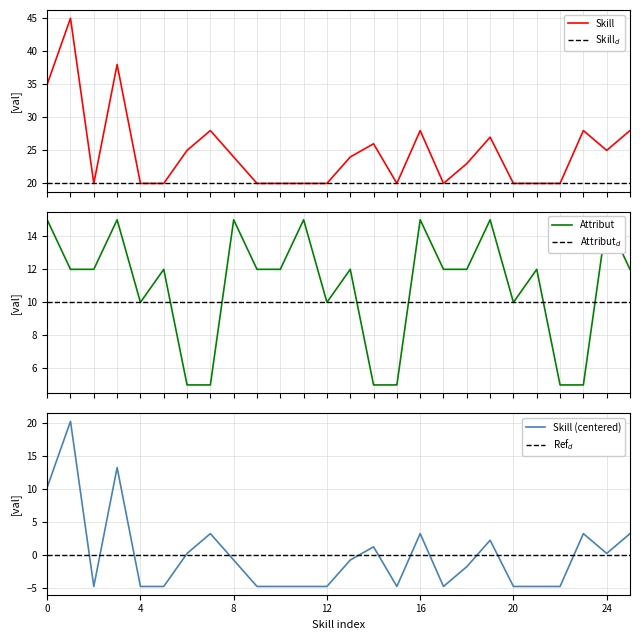

What is the maximum value for Skill?

45